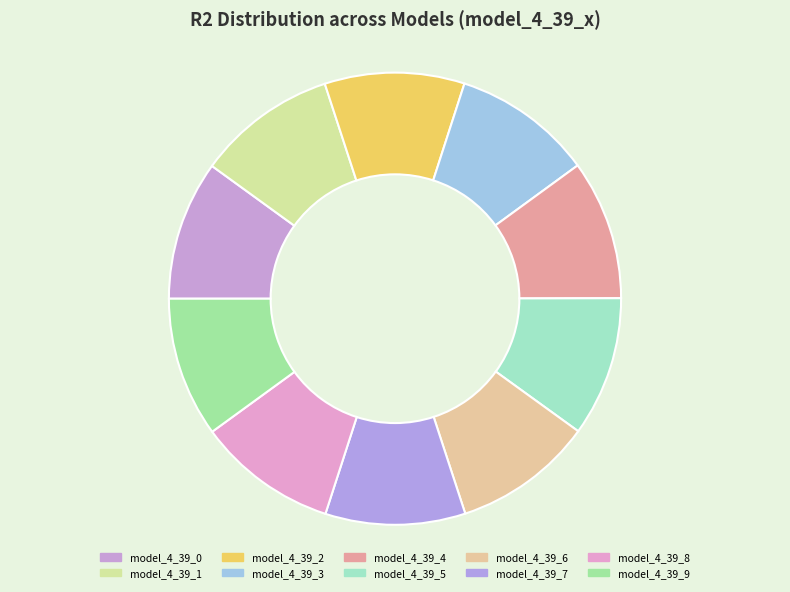

How many segments does this pie chart have?

10